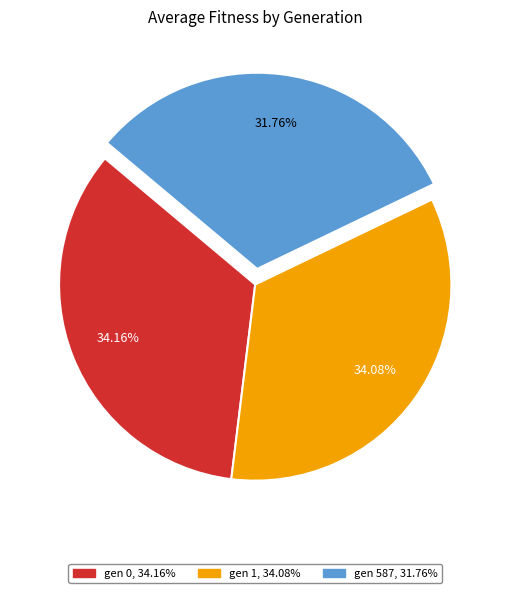

Does gen 0 represent more than half of the total?

No